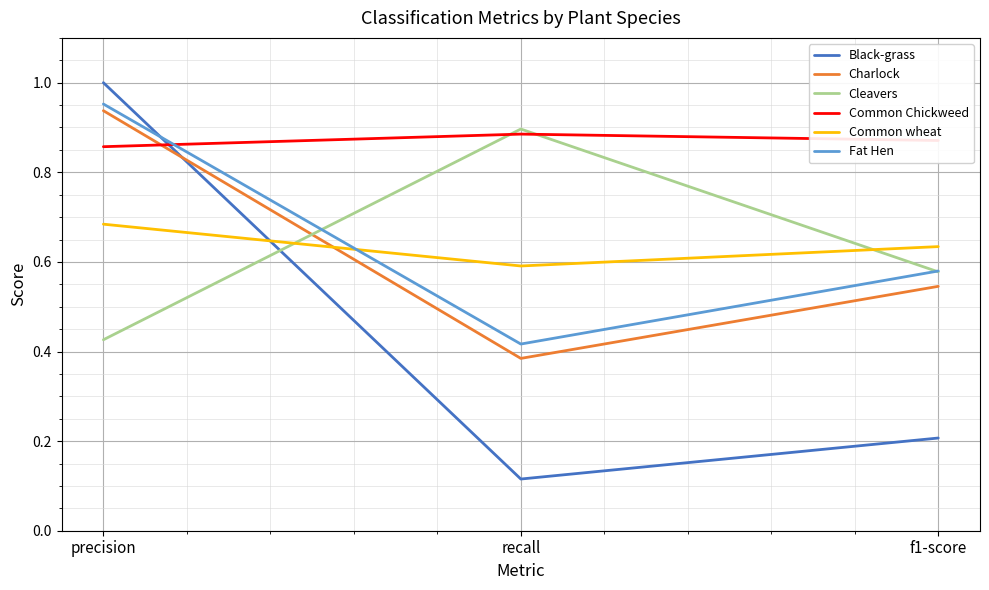

Is the value of Cleavers at recall greater than the value of Fat Hen at precision?

No